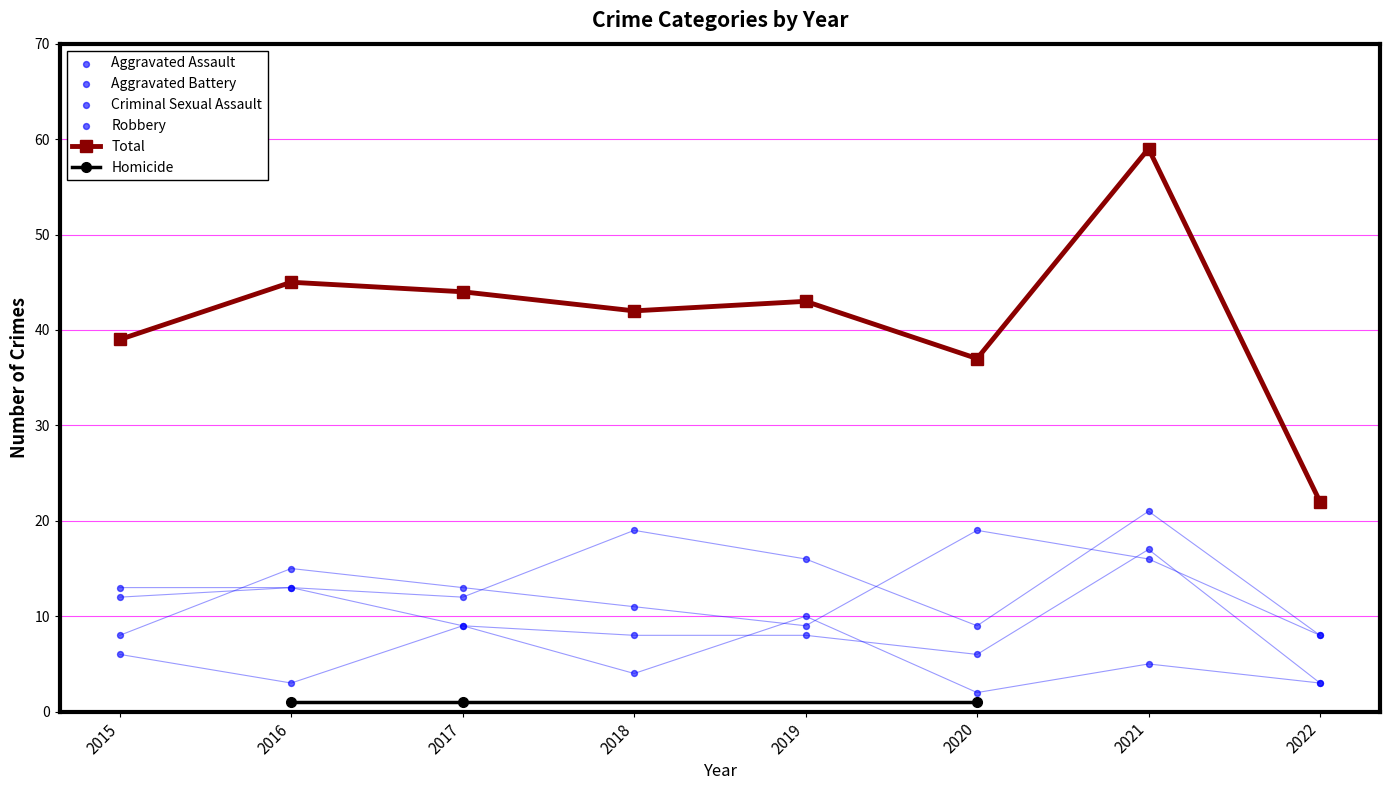

What is the total value across all series at 2015?

78